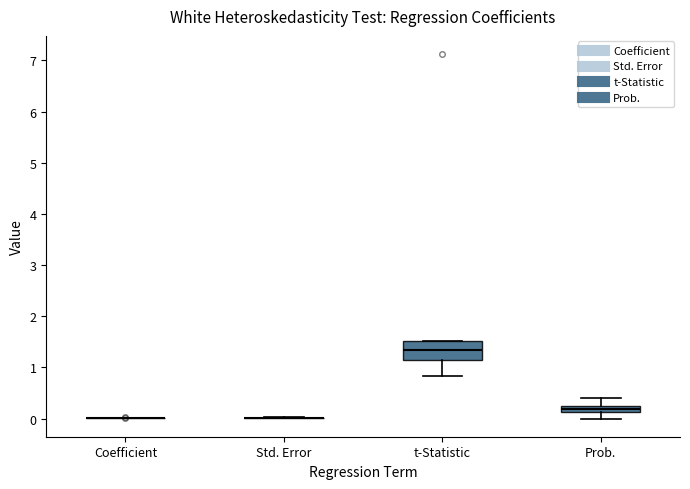

Which box is the tallest, from its lower edge to its upper edge?

t-Statistic